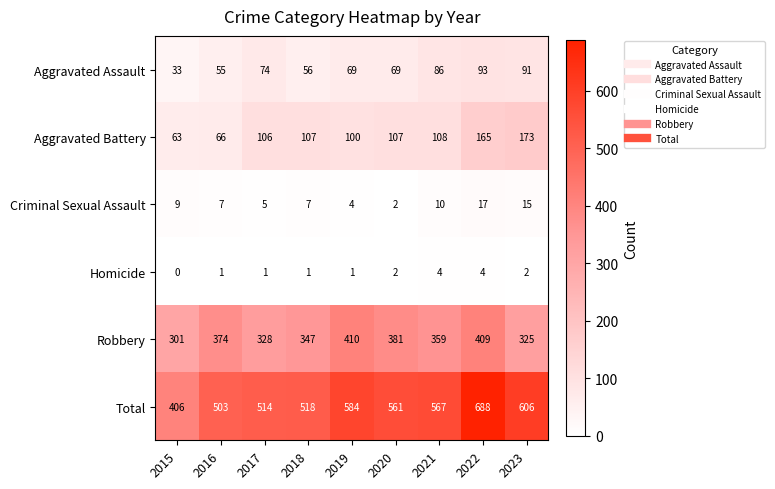

The Aggravated Battery series shows 63 at 2015. True or false?

True